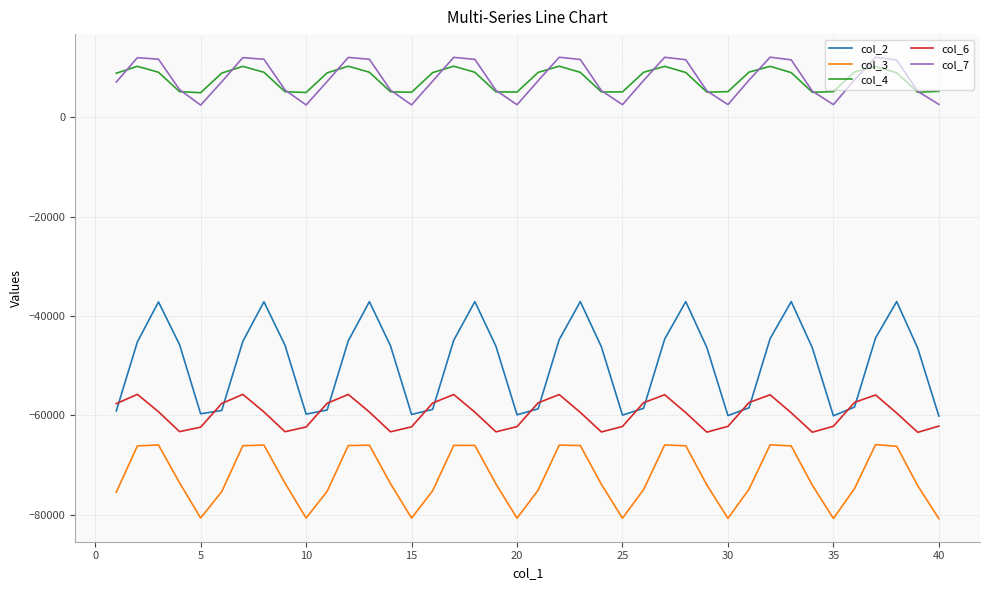

What is the minimum value for col_6?

-63431.4